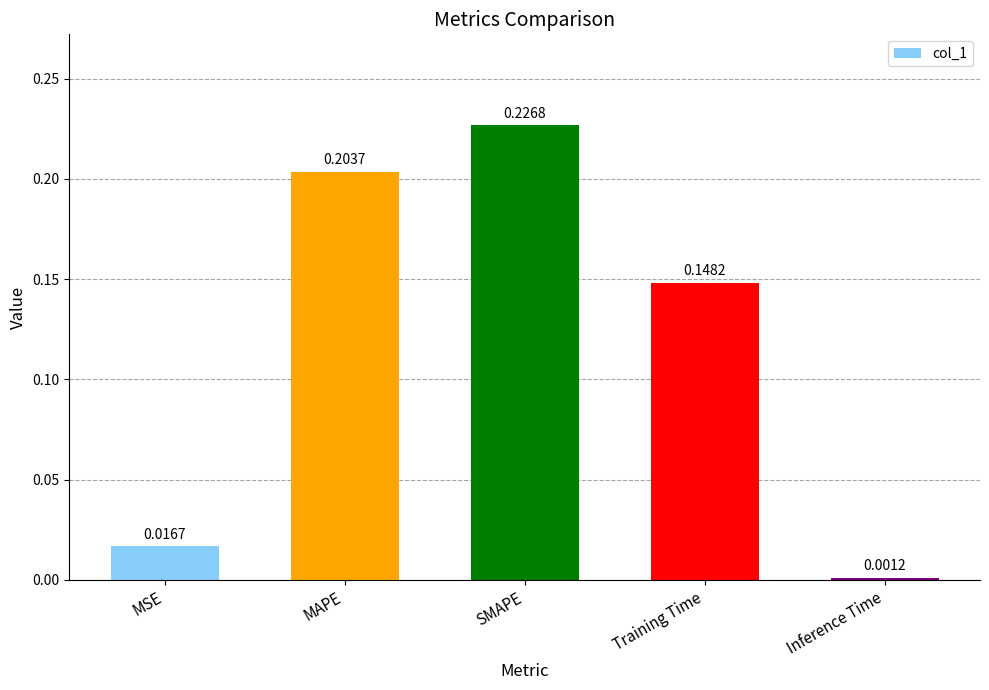

Rank the categories by value from highest to lowest.

SMAPE, MAPE, Training Time, MSE, Inference Time